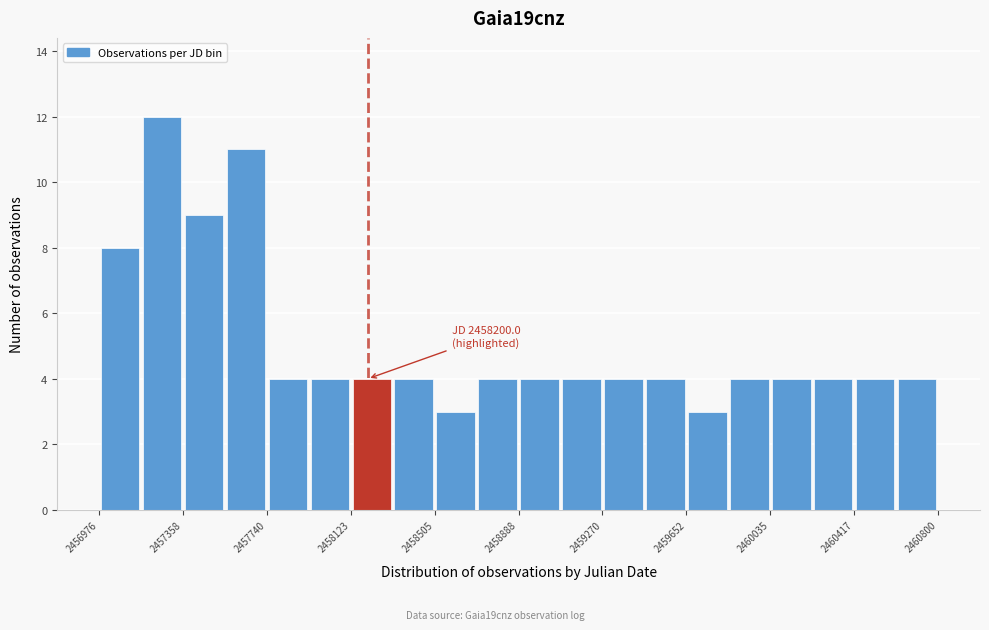

Read against the x-axis, roughly where is the centre of the tallest bar?

2457250